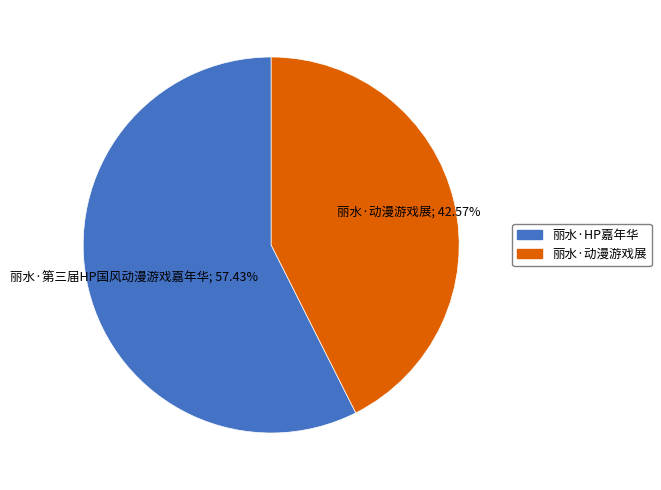

To the nearest percent, what is the difference between the largest and smallest slice percentages?

15%